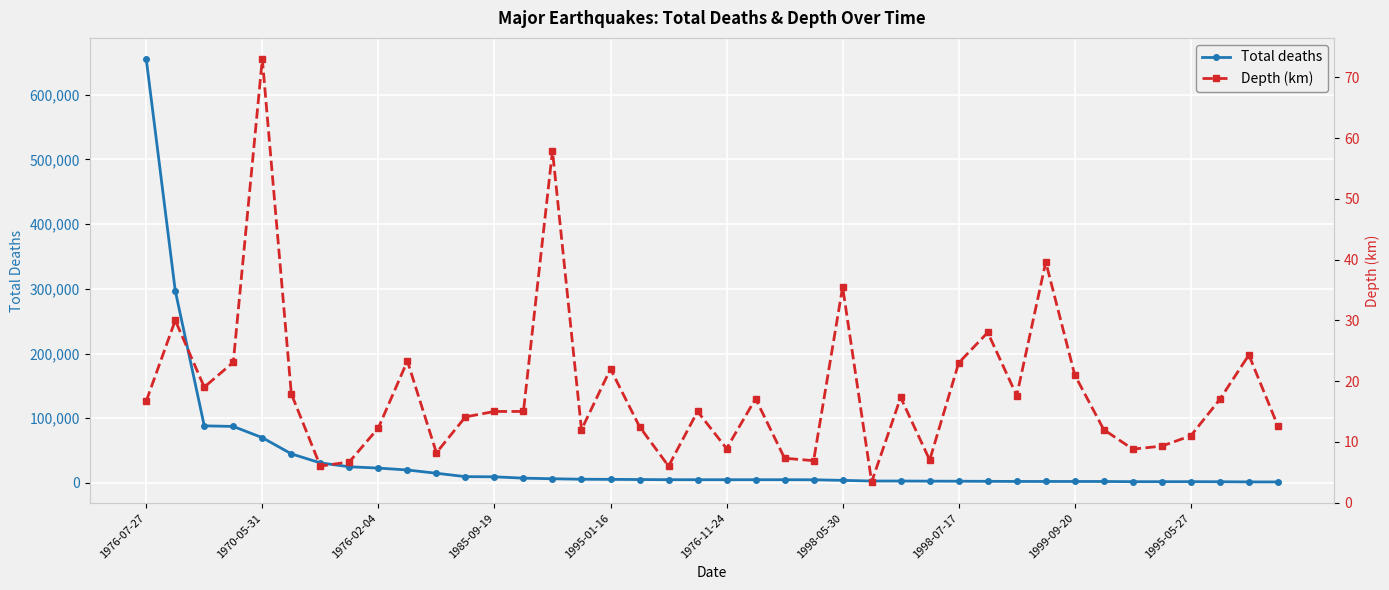

How many values in the Total deaths series are below 5000?

17